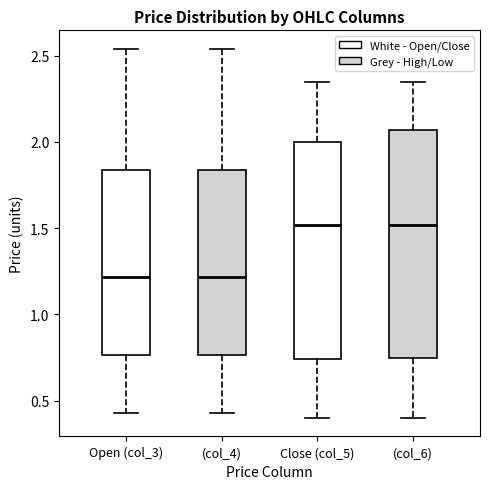

Where is the upper edge of the box for (col_6) on the y-axis? The values are not printed on the chart, so give them approximately, as read against the axis.

2.05